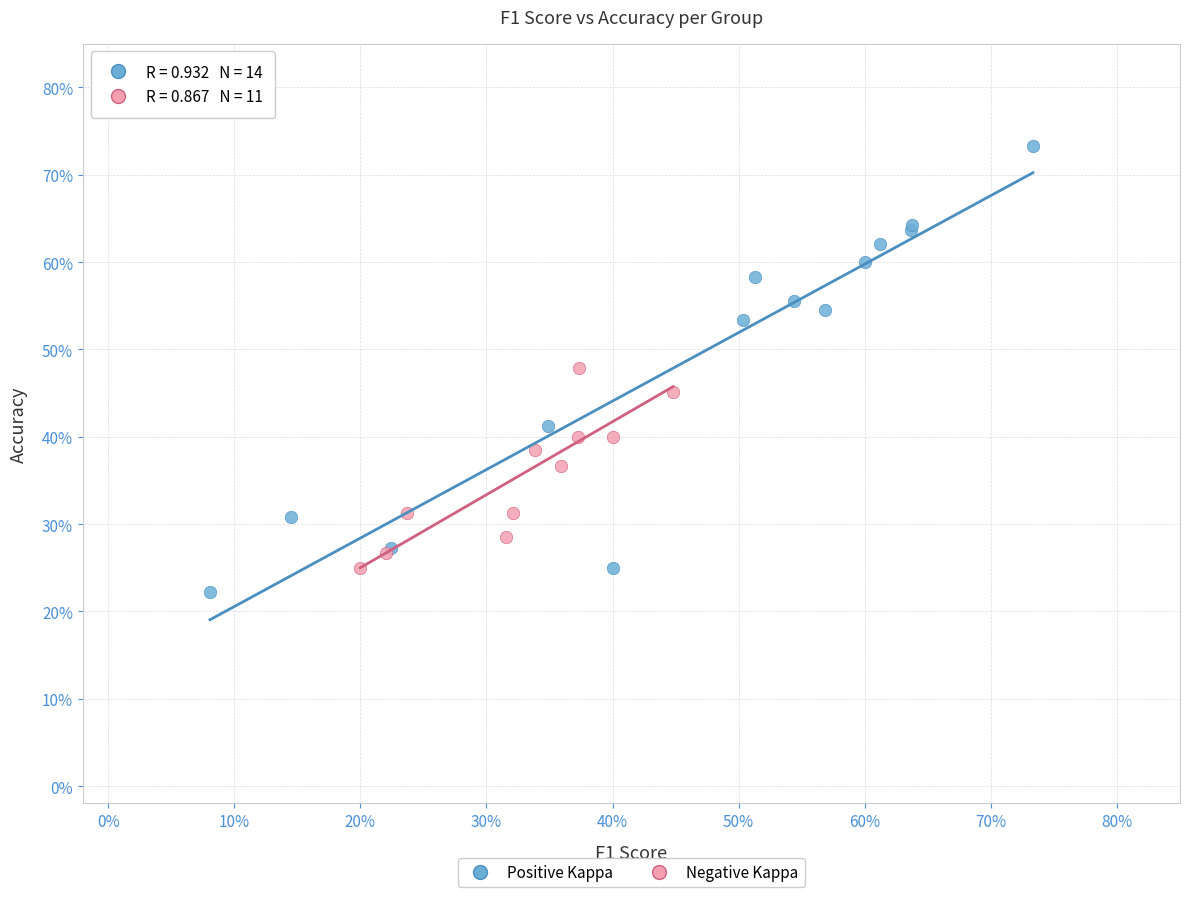

Which series reaches the minimum Y coordinate?

Positive Kappa